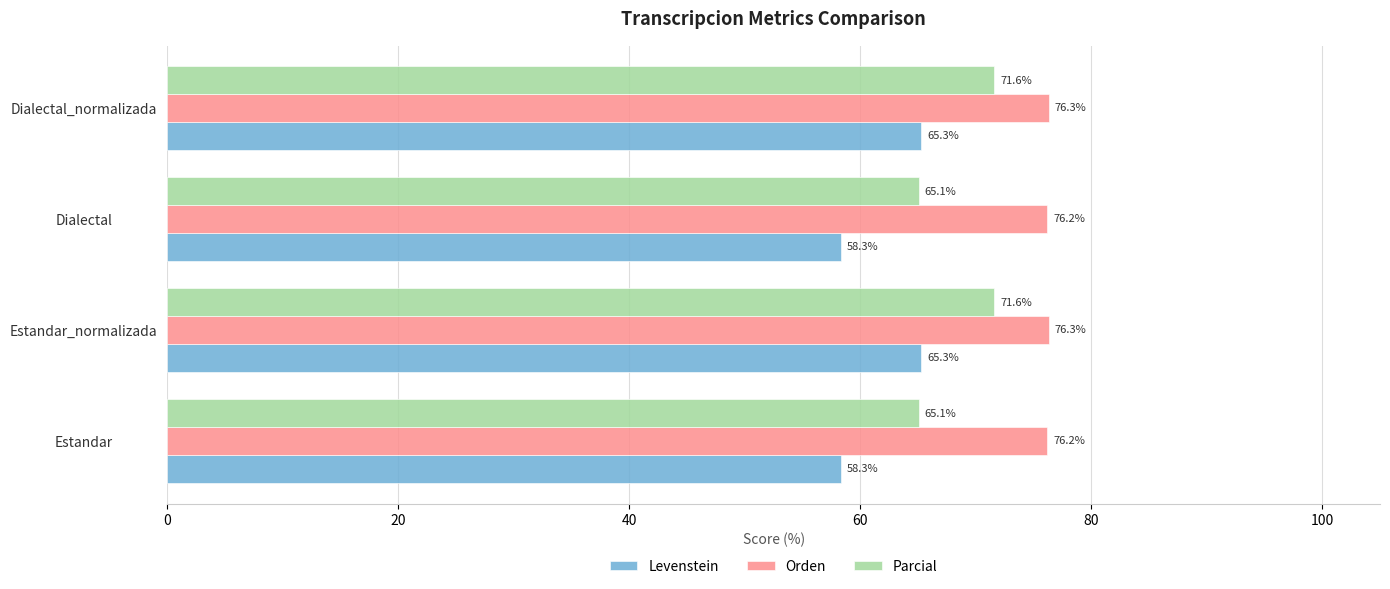

List the series in order of their peak value, lowest first.

Levenstein, Parcial, Orden